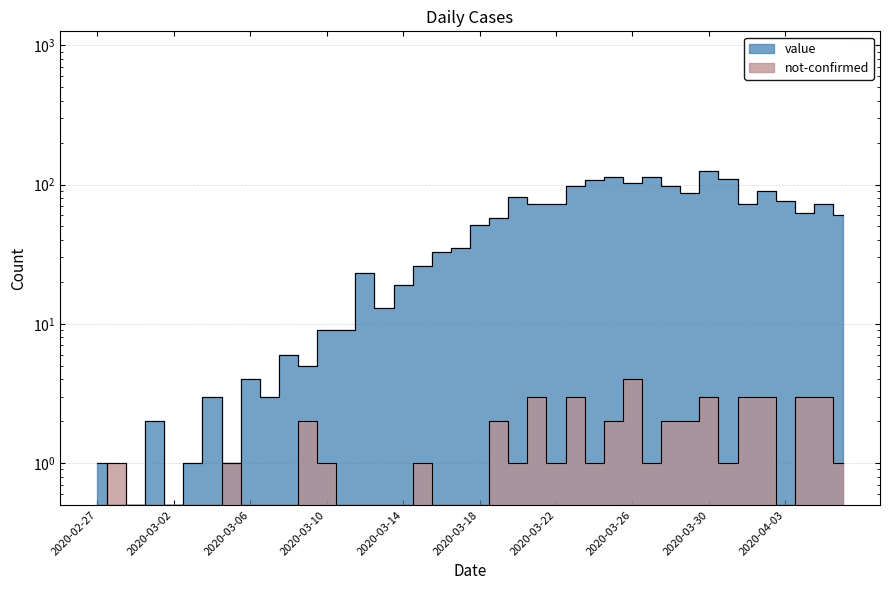

List the series in order of their overall mean, lowest first.

not-confirmed, value